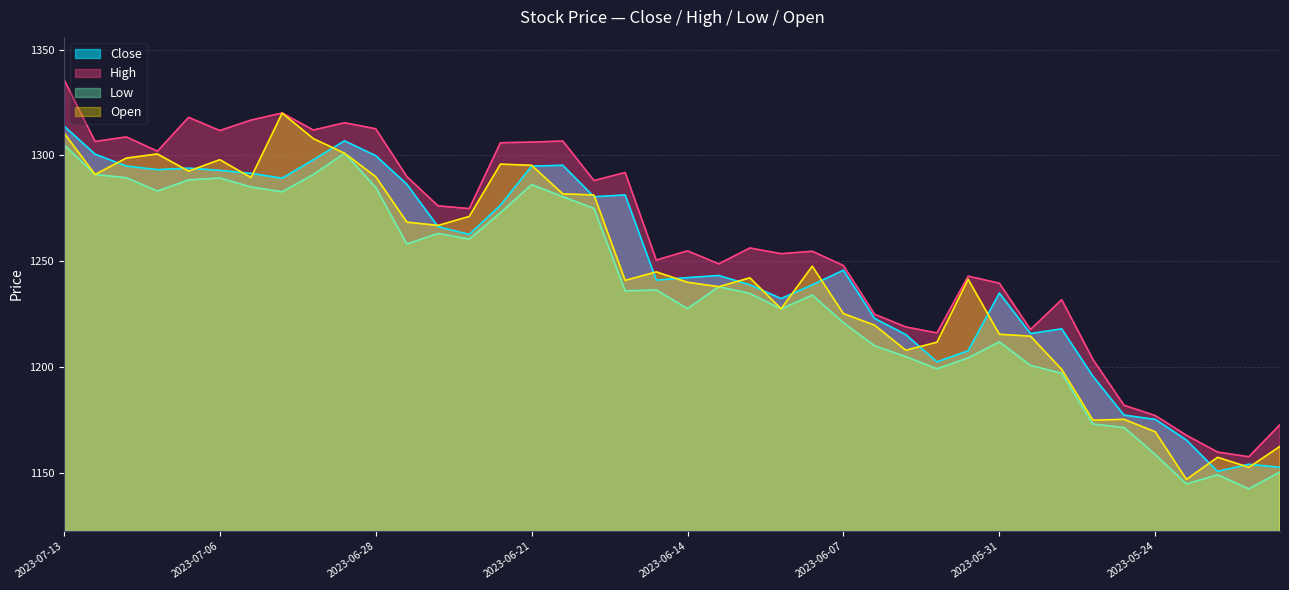

What is the label of the 7th point from the left?

2023-07-05